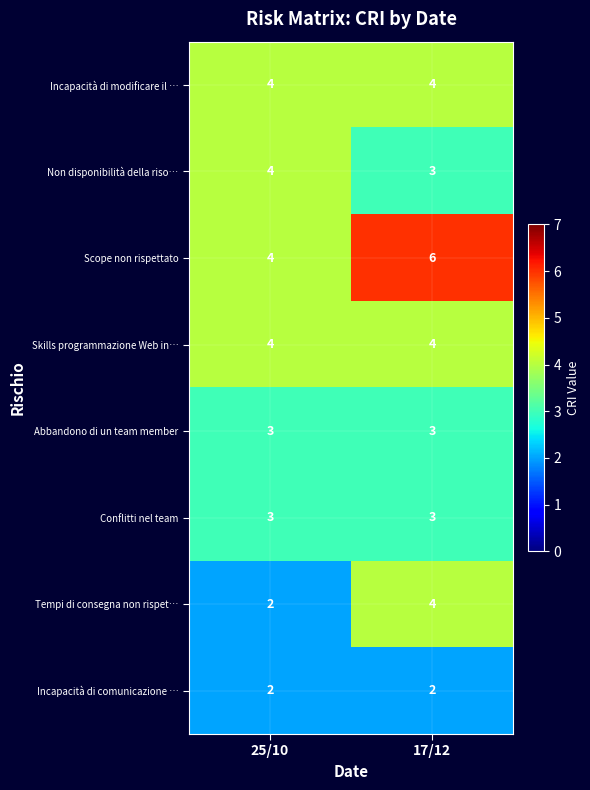

Is it true that Incapacità di comunicazione … equals 3 at 17/12?

False